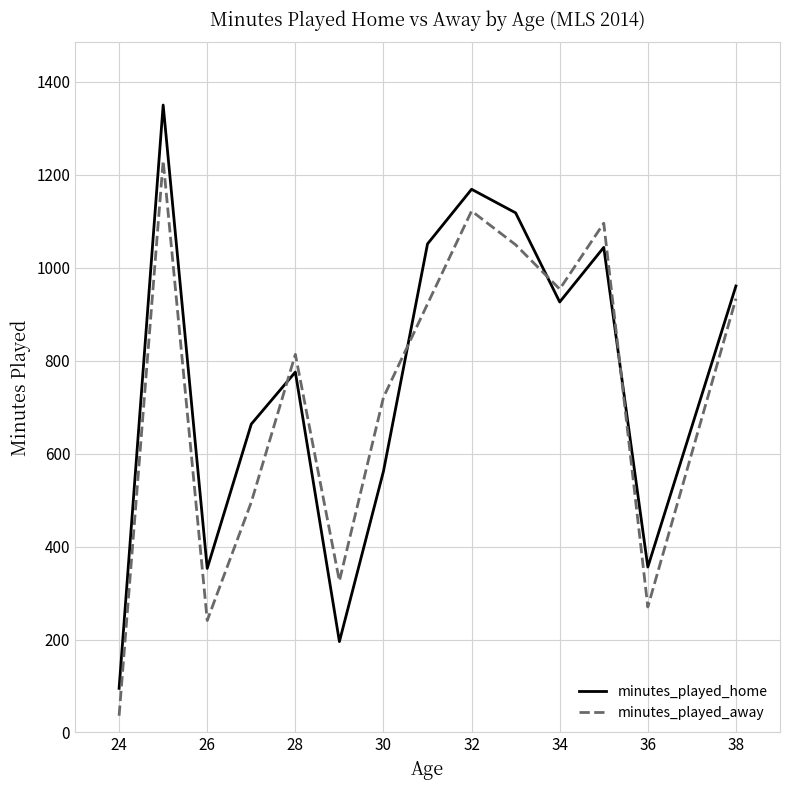

How many interior local peaks does the minutes_played_away series have?

4